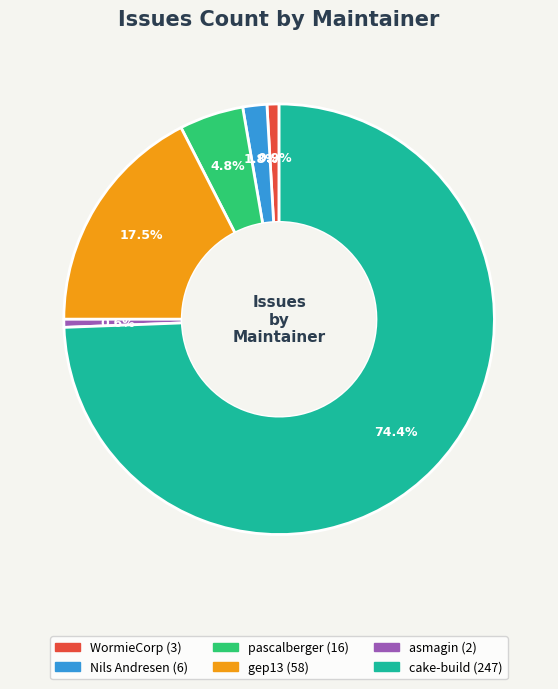

Is there any slice that represents more than half of the pie?

Yes